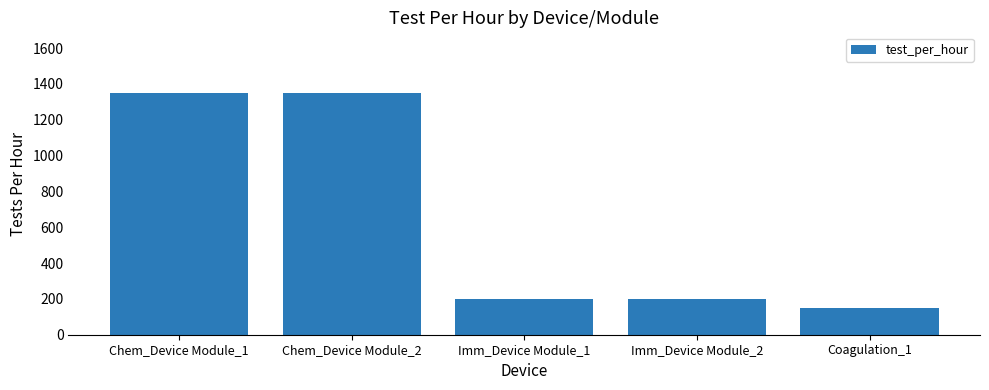

How many bars are there in total?

5